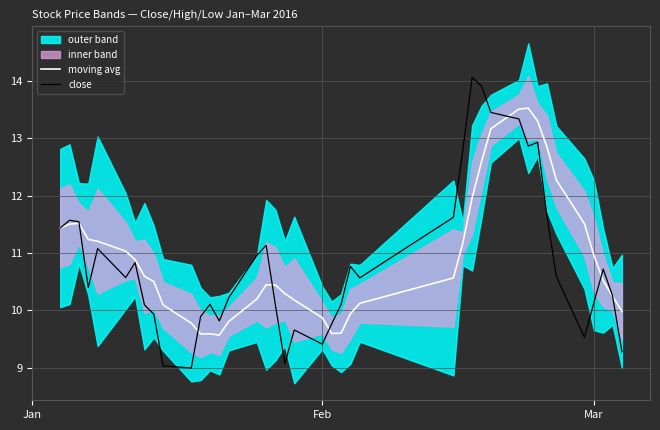

What is the lowest value of the close series?

9.0